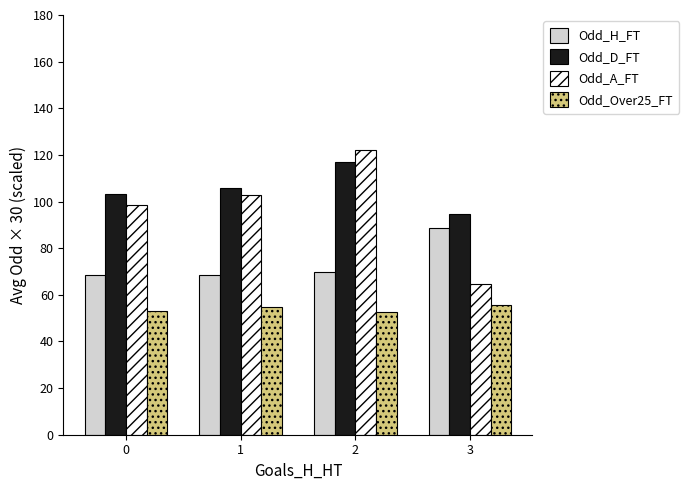

What is the spread (max minus min) of values at 3?

38.7